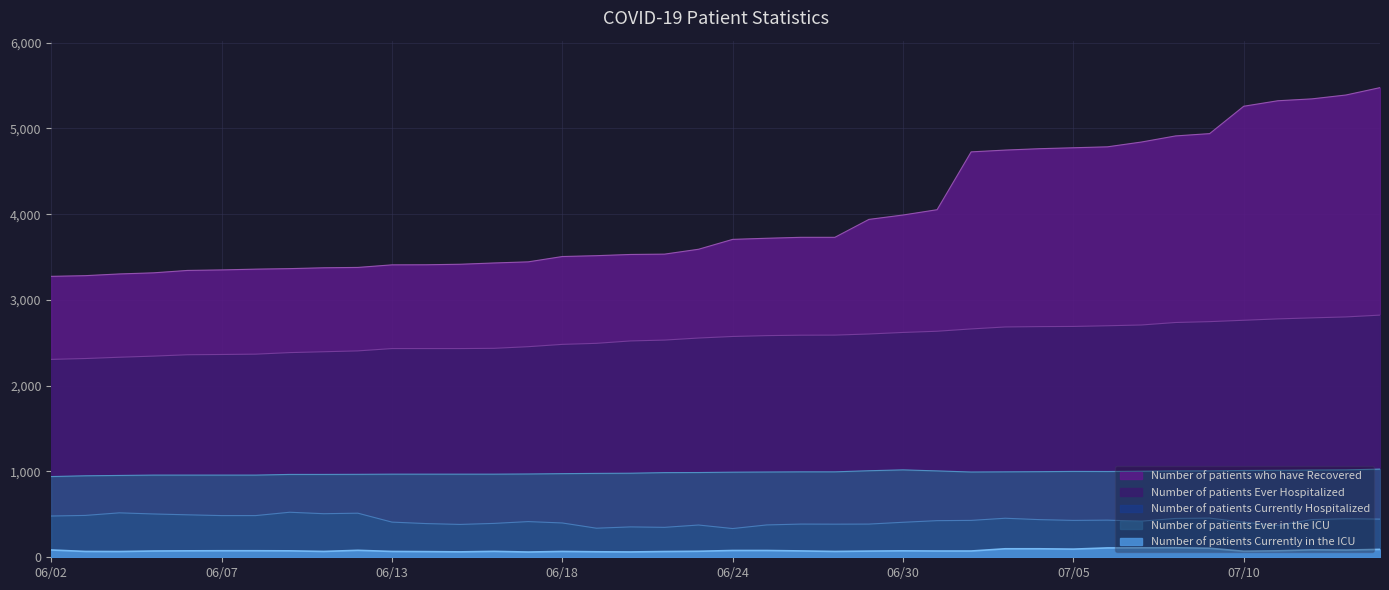

True or false: Number of patients Ever in the ICU and Number of patients Currently Hospitalized cross at least once.

False